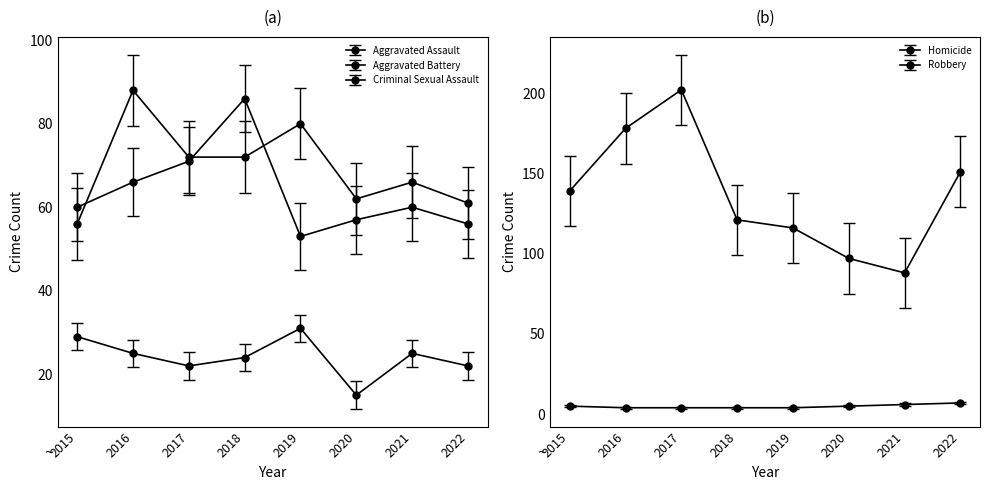

How many data points in Criminal Sexual Assault are less than 25?

4